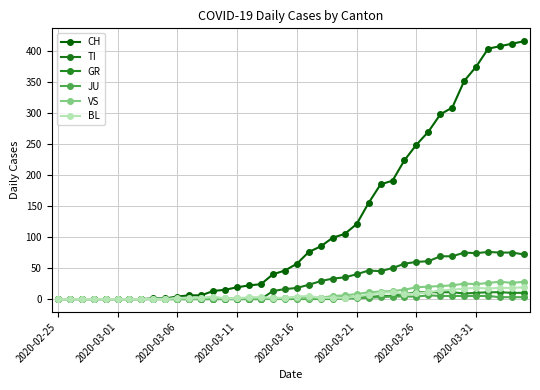

How many lines are shown in the chart?

6